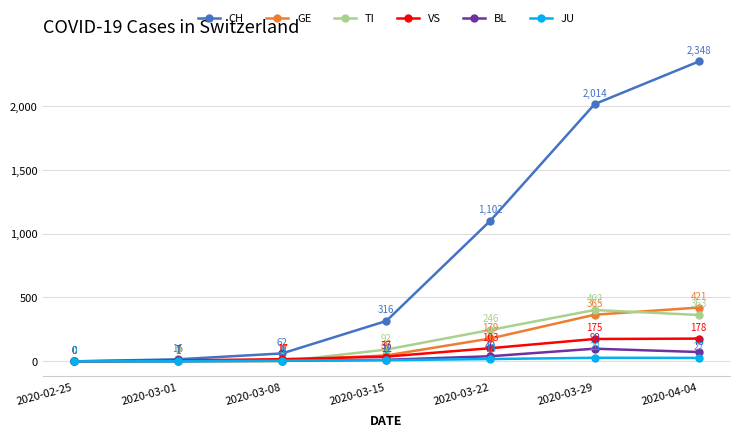

Is this an area chart (filled region under the line)?

No